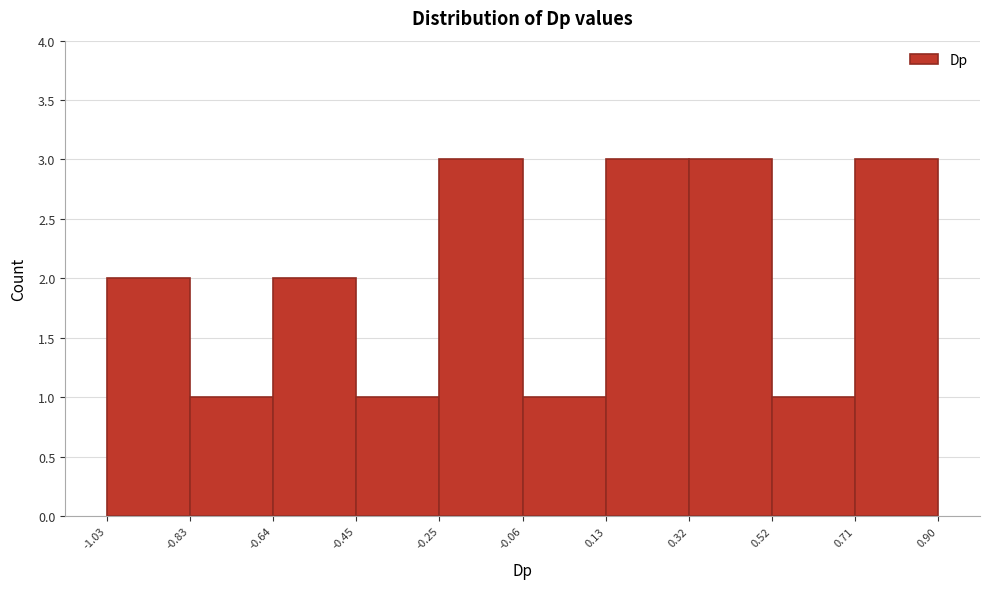

What is the height of the bar covering 0.52 to 0.71 on the x-axis? The values are not printed on the chart, so give them approximately, as read against the axis.

1